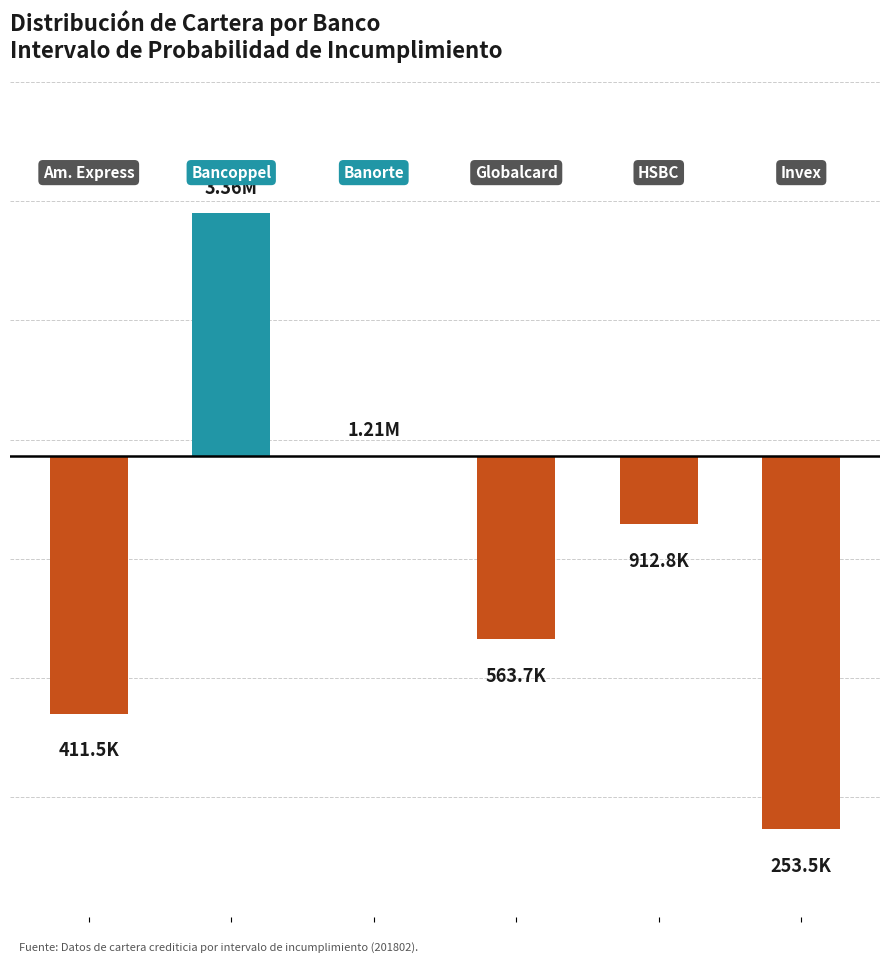

Where does the data first go above 0?

1